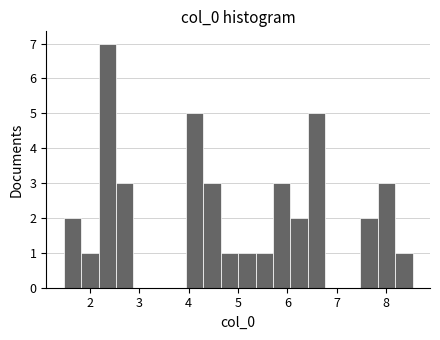

Read against the x-axis, roughly where is the centre of the tallest bar?

2.4